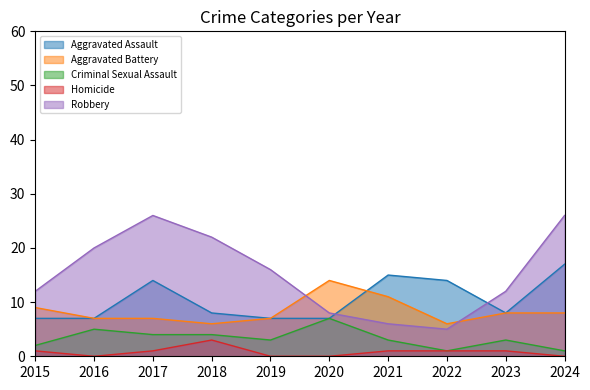

What is the difference between the maximum and minimum values in the Aggravated Assault series?

10